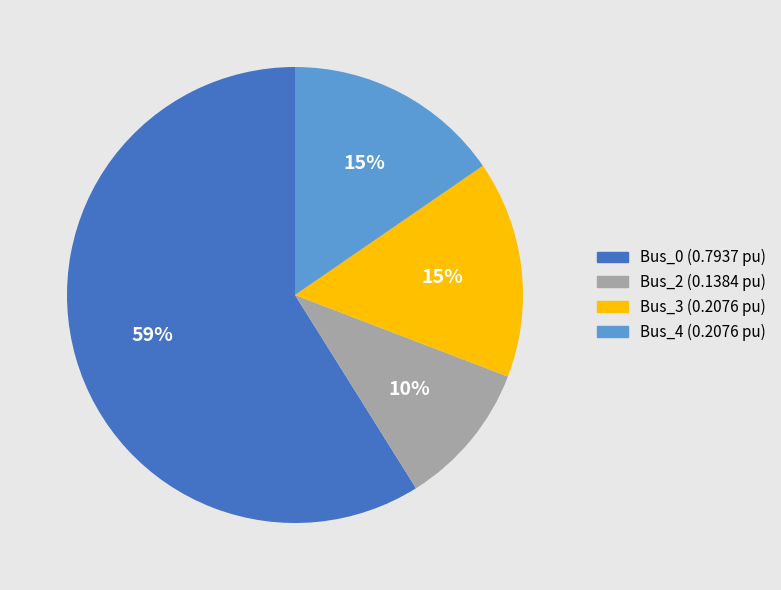

To the nearest percent, what is the difference between the largest and smallest slice percentages?

49%